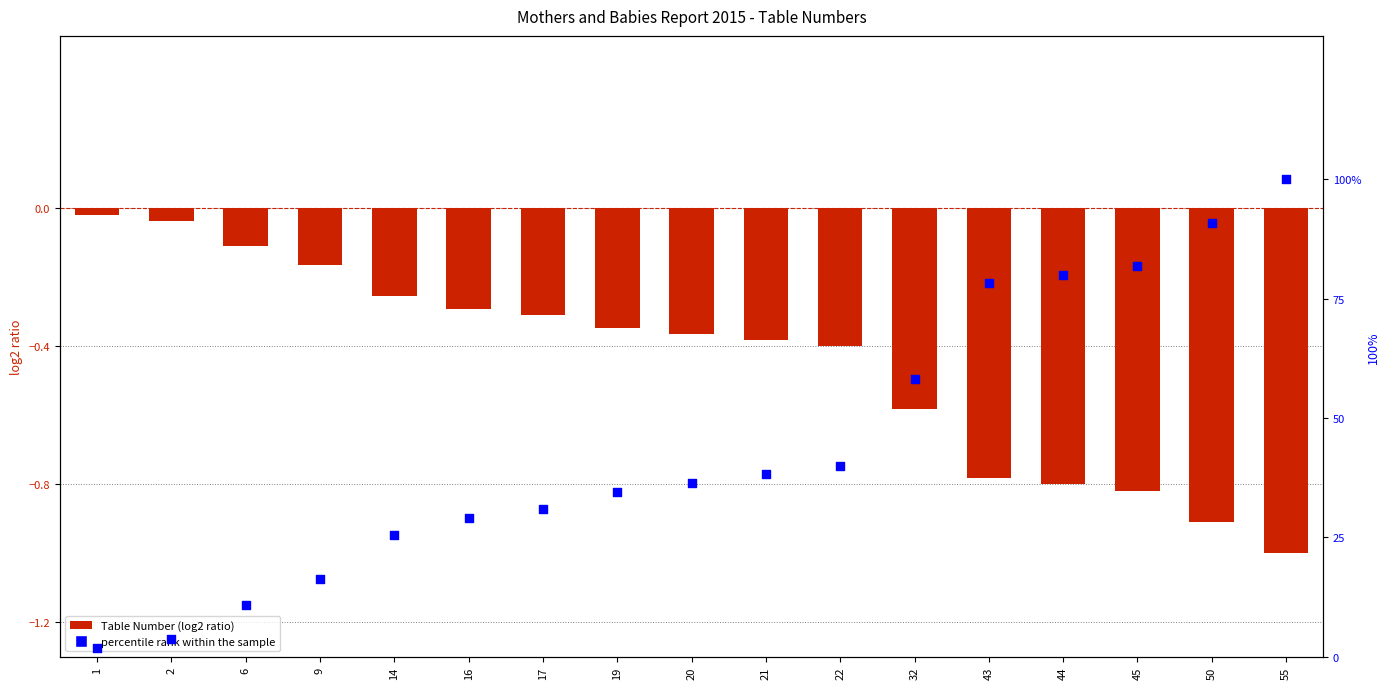

What is the total value across all series at 6?

10.8